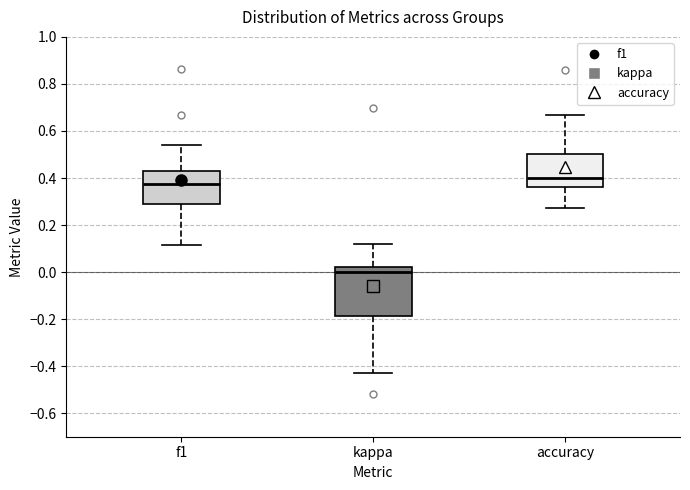

Which box has the lowest median line?

kappa